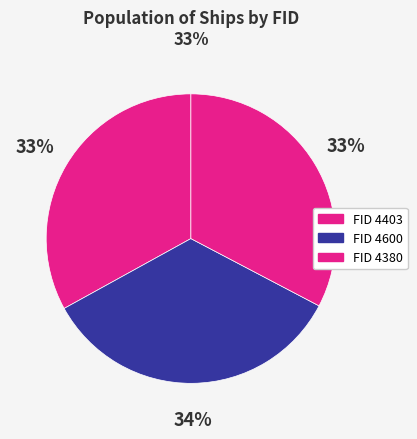

Is there any slice that represents more than half of the pie?

No